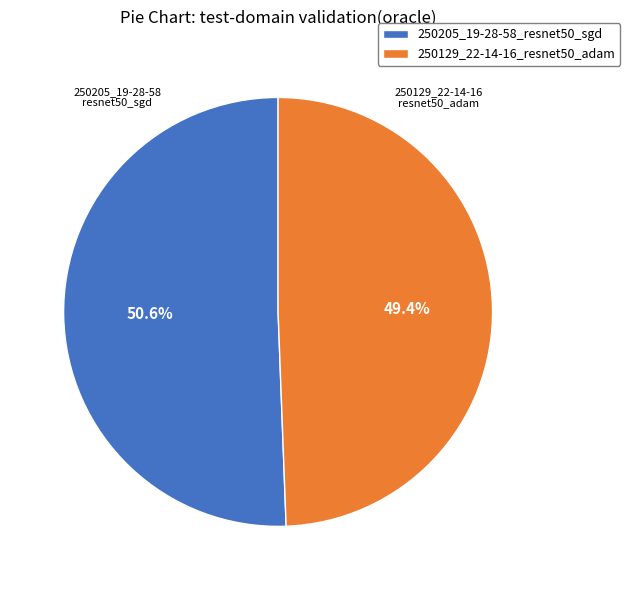

Which has a higher value, 250129_22-14-16_resnet50_adam or 250205_19-28-58_resnet50_sgd?

250205_19-28-58_resnet50_sgd